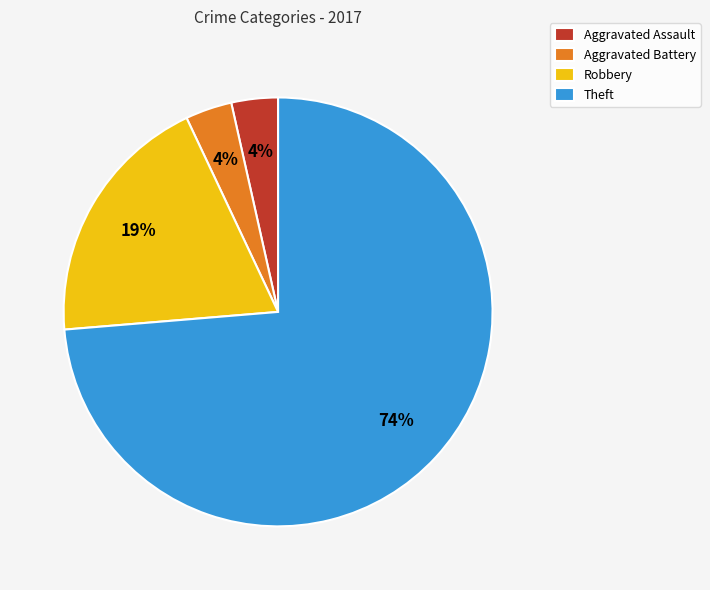

The Theft slice represents 79% of the pie. True or false?

False